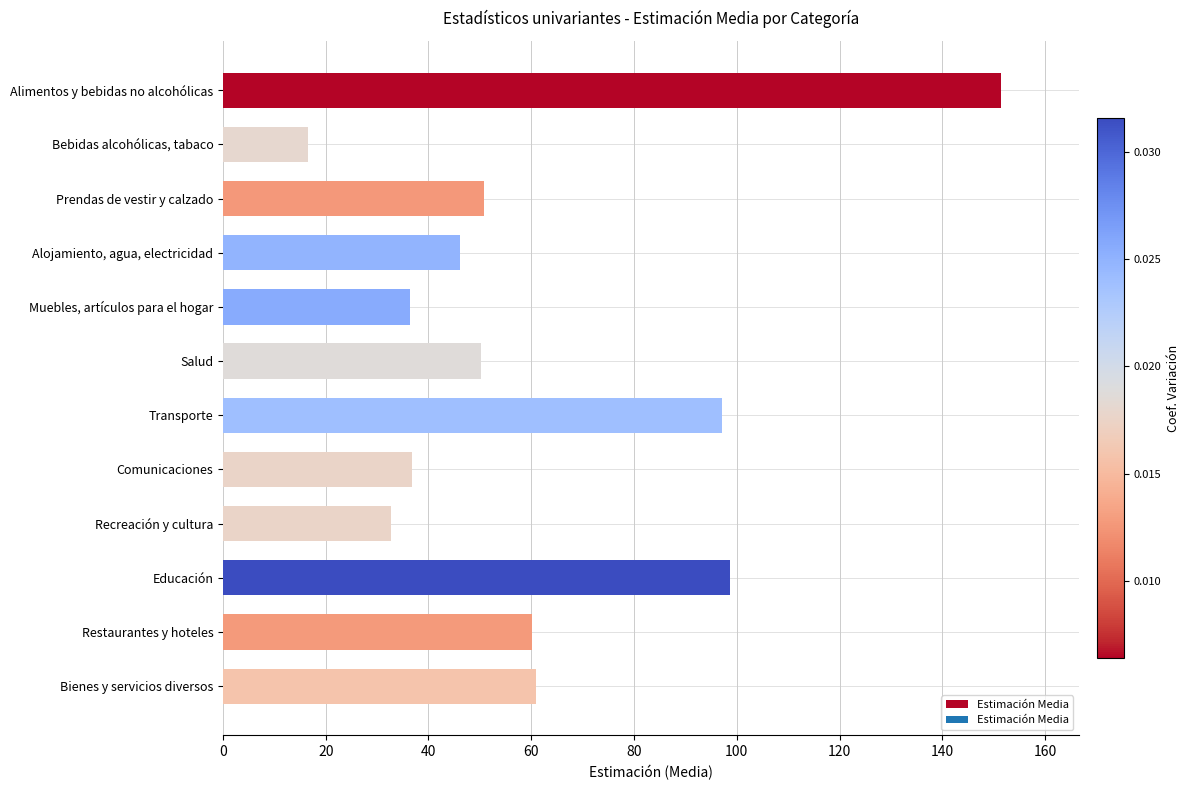

What is the difference between the values at Prendas de vestir y calzado and Restaurantes y hoteles?

9.4